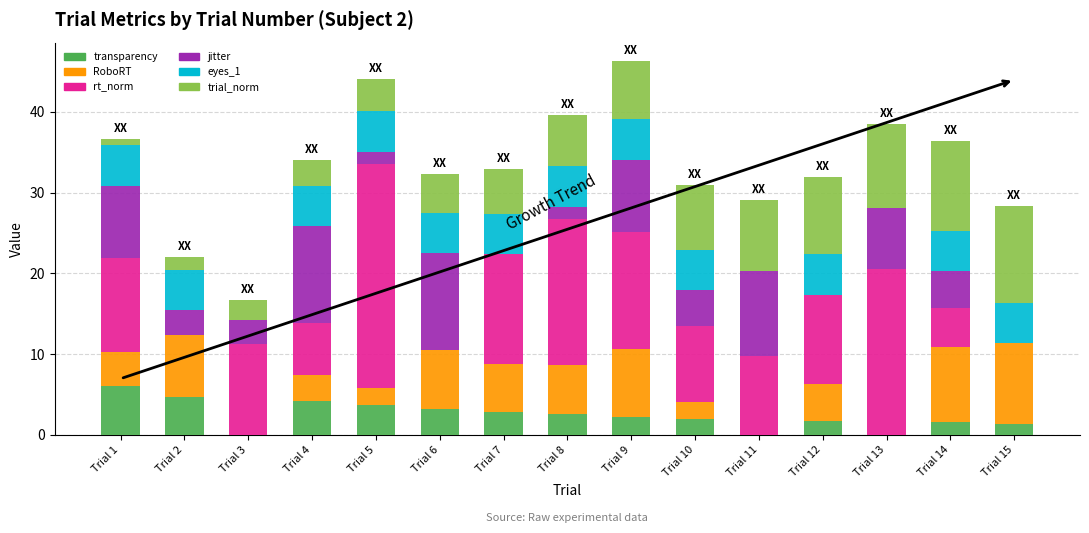

What are all the series names shown in the legend?

transparency, RoboRT, rt_norm, jitter, eyes_1, trial_norm